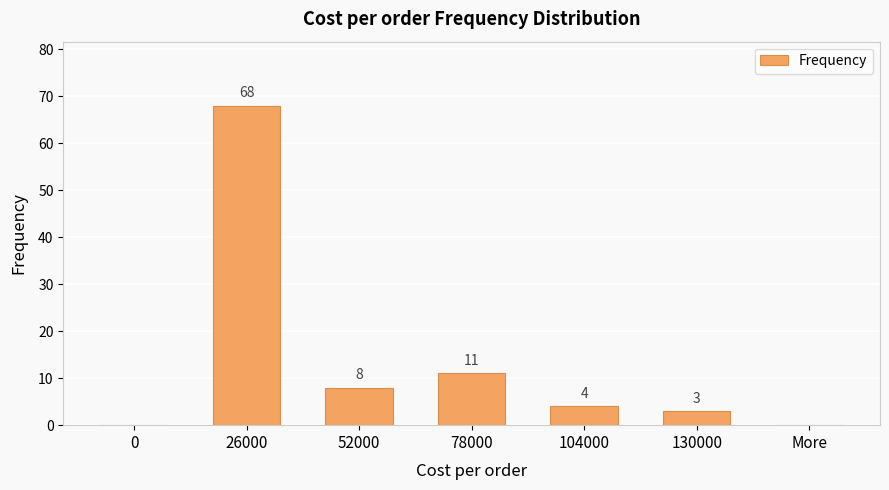

The chart shows a value of 89 at 26000. True or false?

False